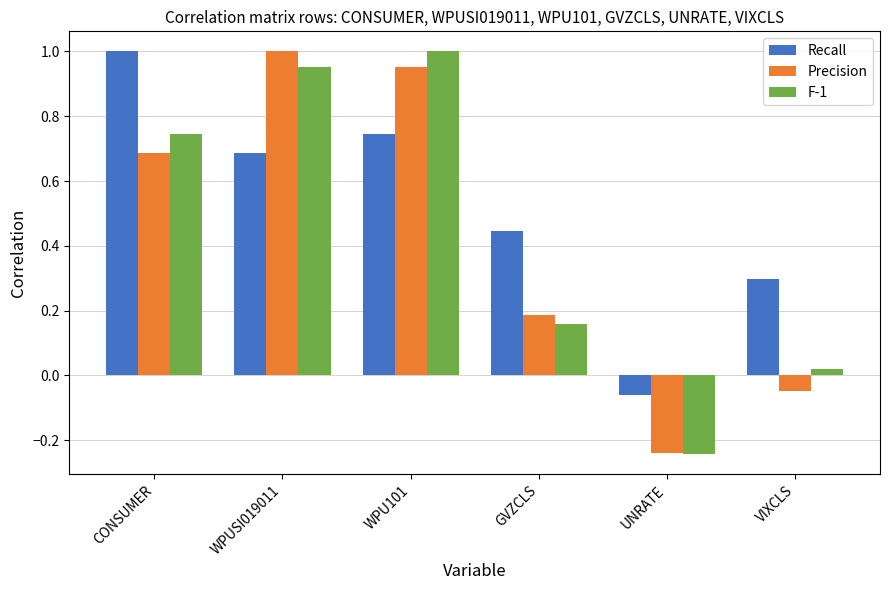

Does the chart contain any negative values?

Yes